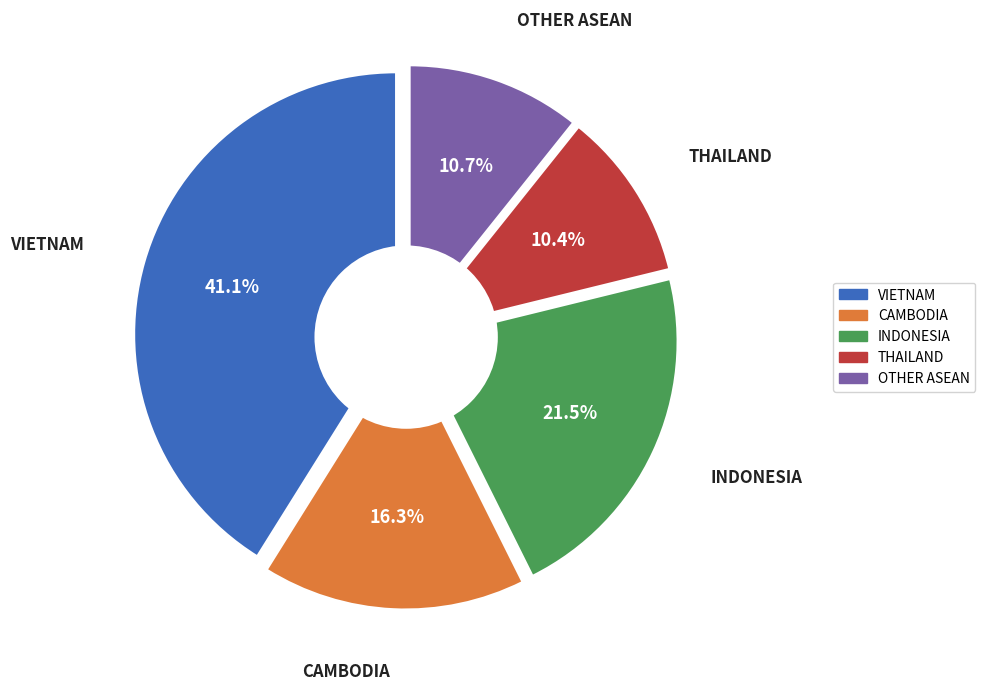

Combined, do BRUNEI and THAILAND account for over 50%?

No